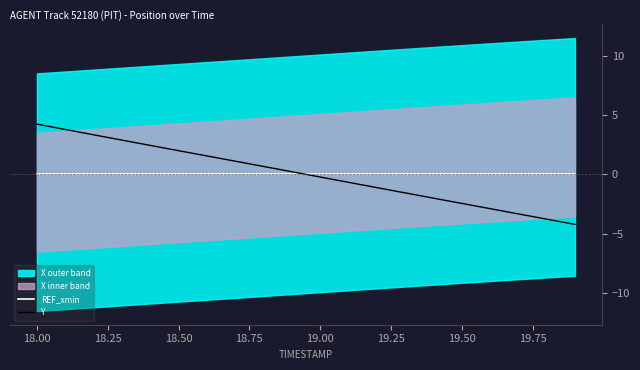

What is the maximum value for Y?

4.2